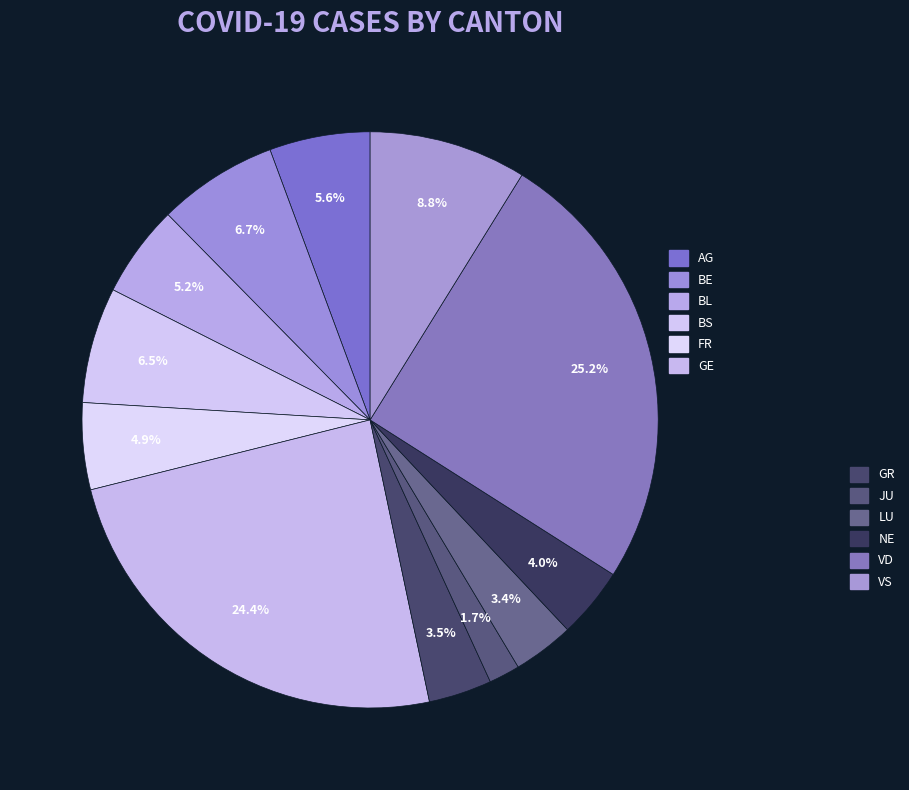

Count the number of slices in the pie.

12